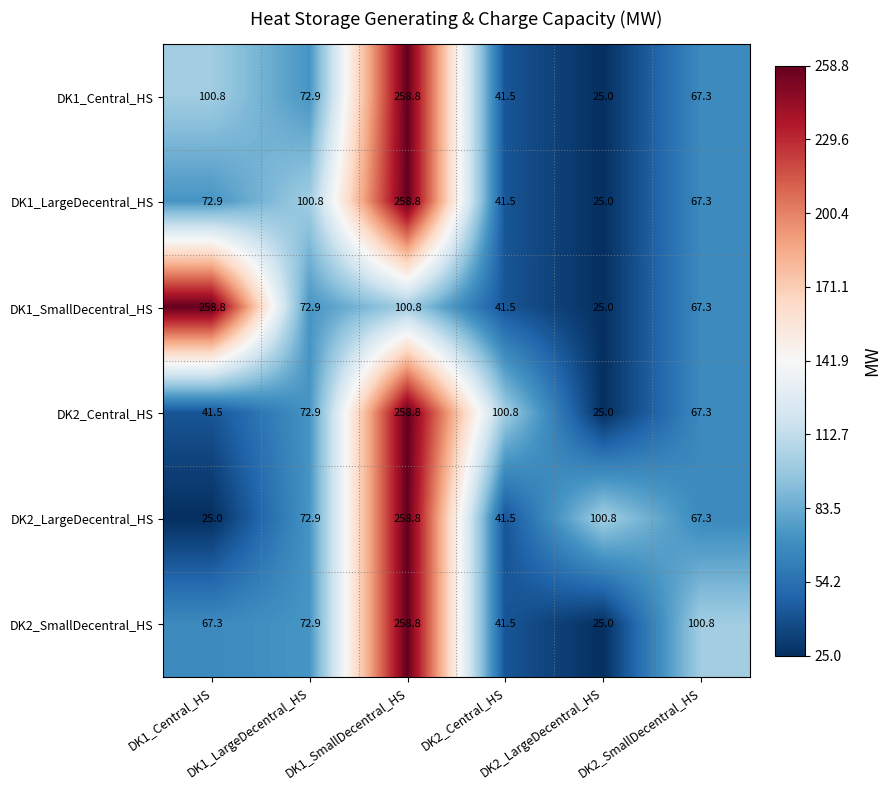

At how many categories does at least one series exceed 94?

6